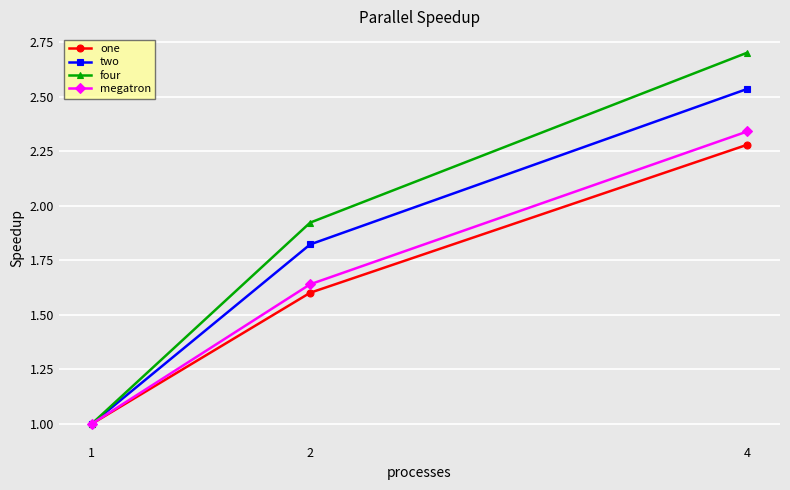

At which label does four reach its minimum?

1